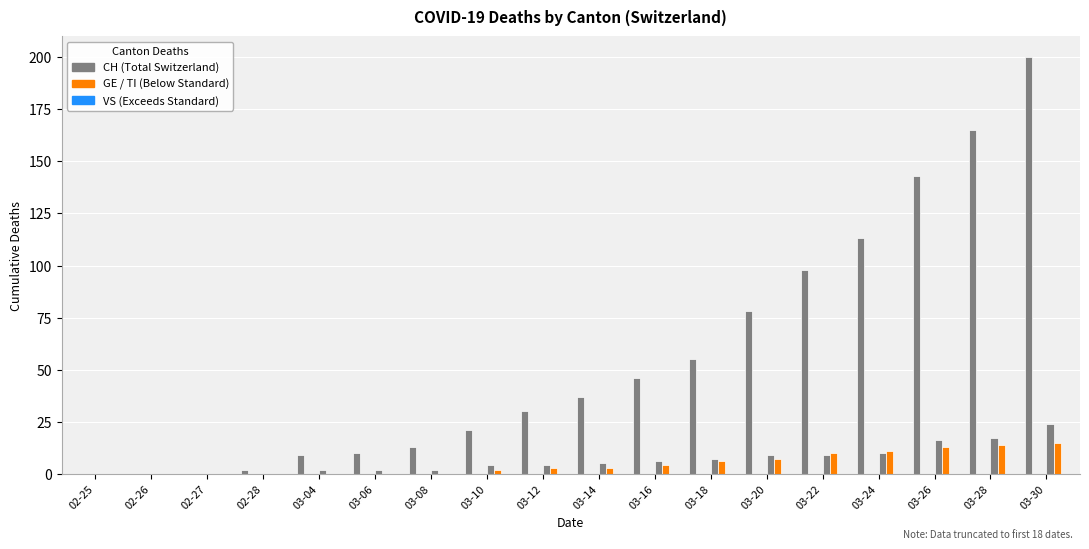

What is the difference between the CH values at 03-10 and 03-24?

92